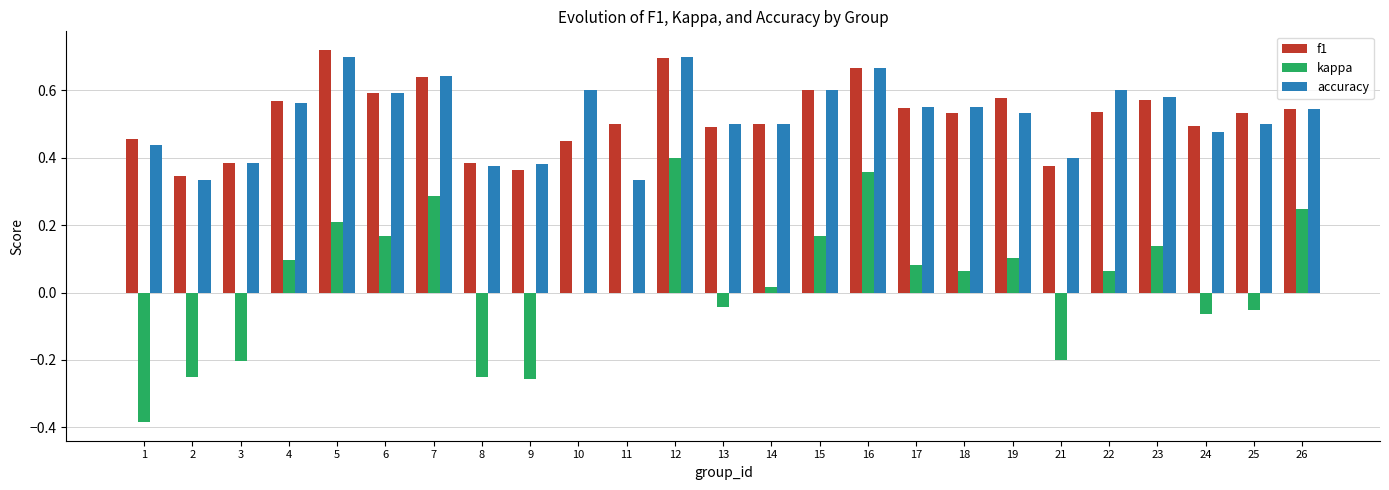

What is the sum of the f1 values at 19 and 6?

1.2